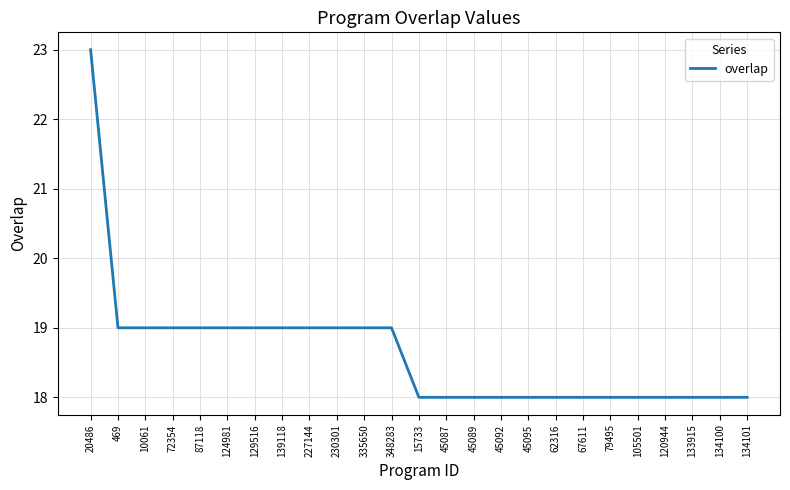

Which label corresponds to the largest value in the chart?

20486